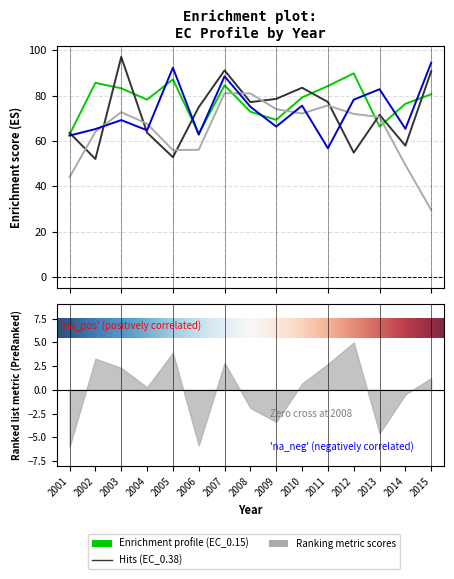

What is the minimum value for EC_0.15?

62.8